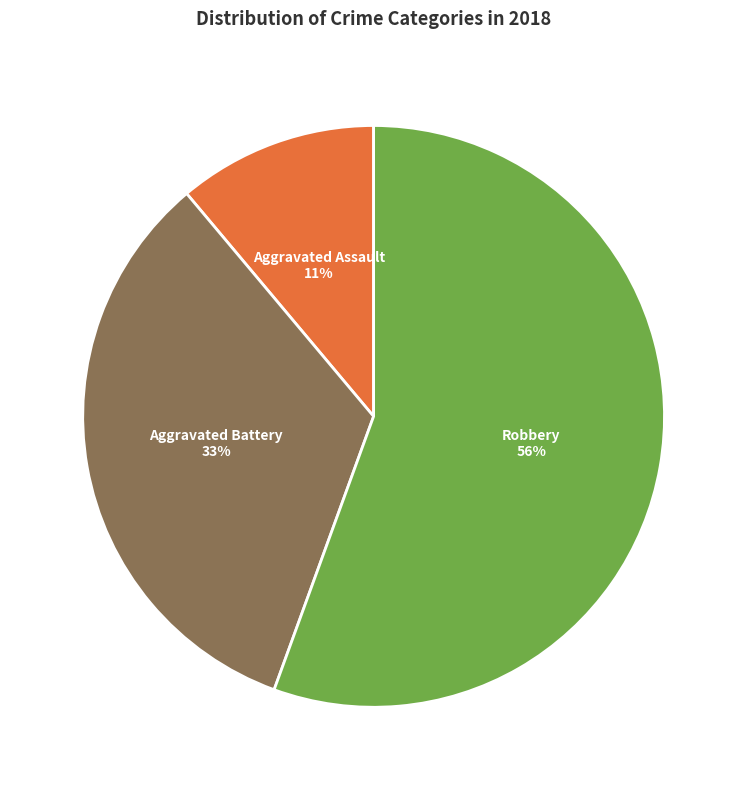

Is Robbery the majority of the pie?

Yes